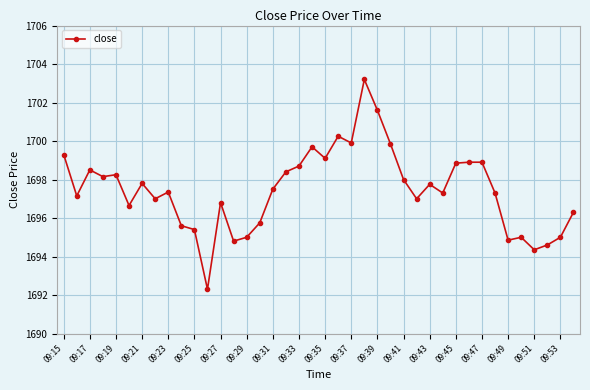

What is the minimum value shown in the chart?

1692.3